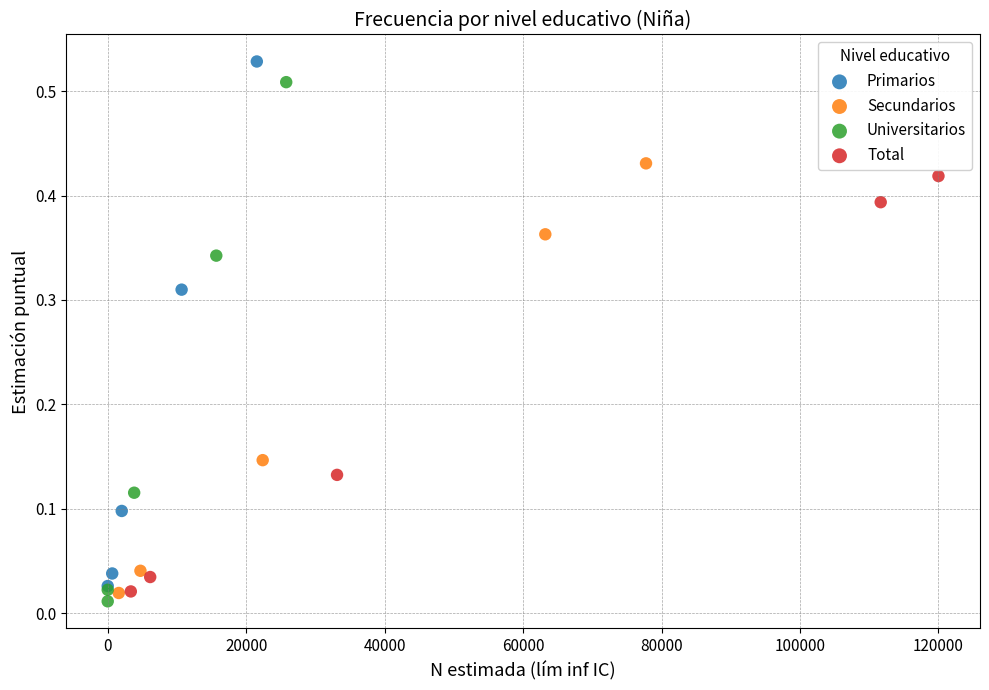

What are all the series names shown in the legend?

Primarios, Secundarios, Universitarios, Total